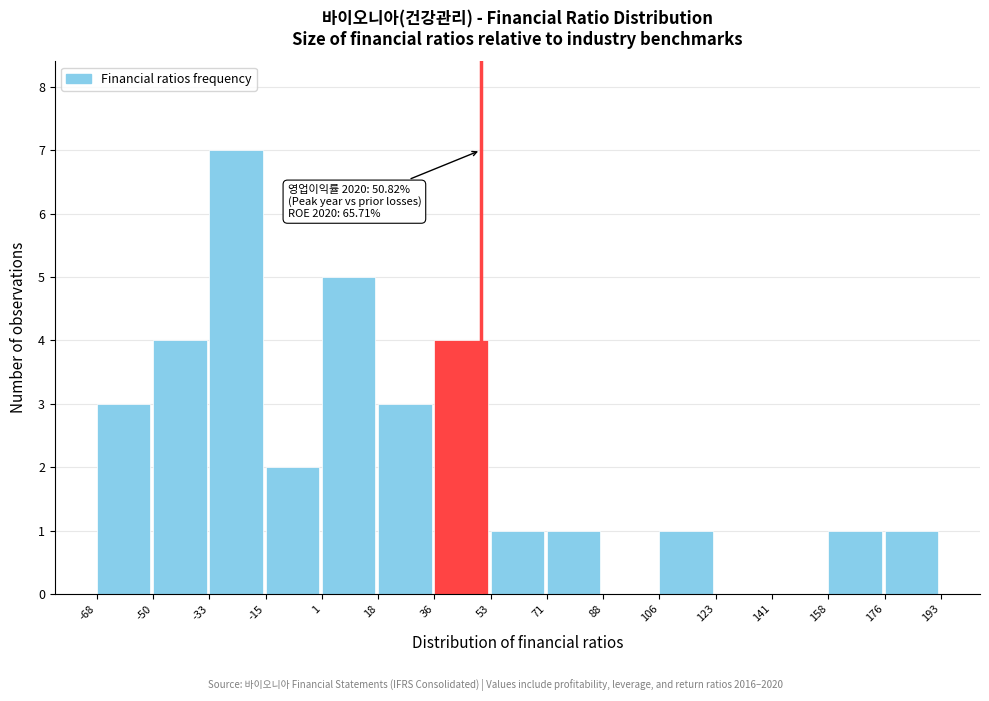

Over which range of the x-axis is the bar tallest?

-33 to -15